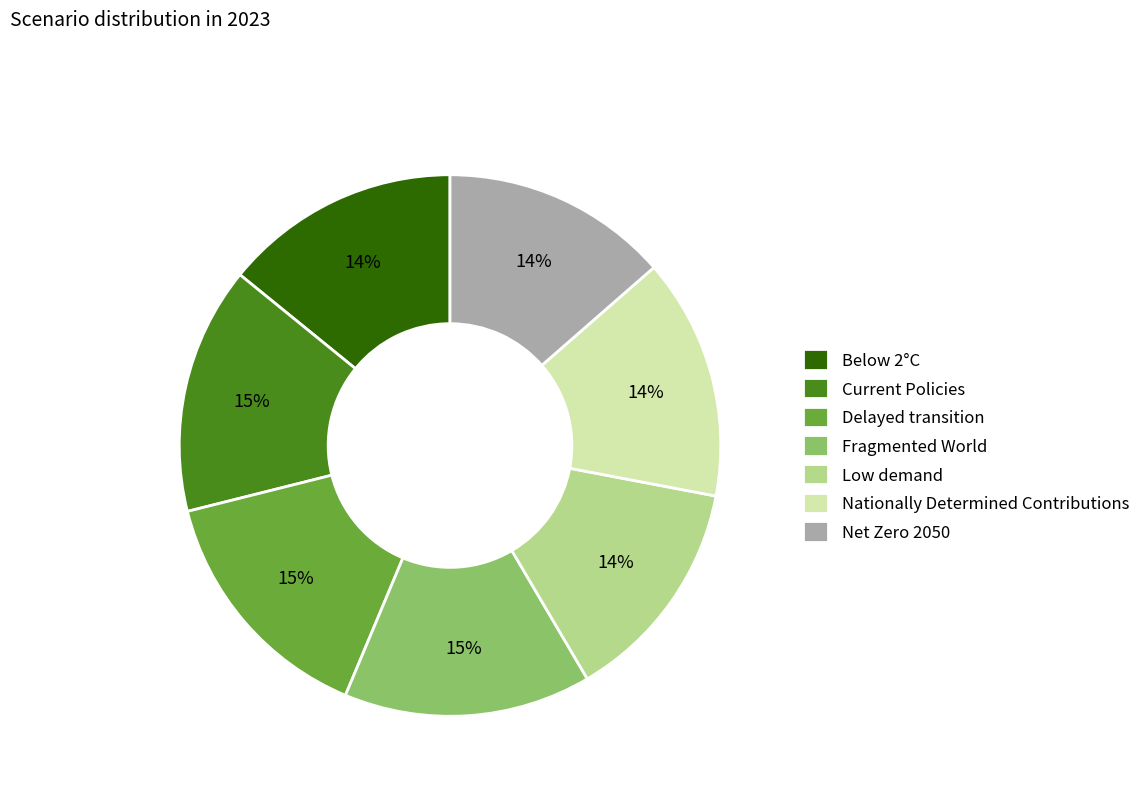

Is it true that Fragmented World is 2% of the pie?

False